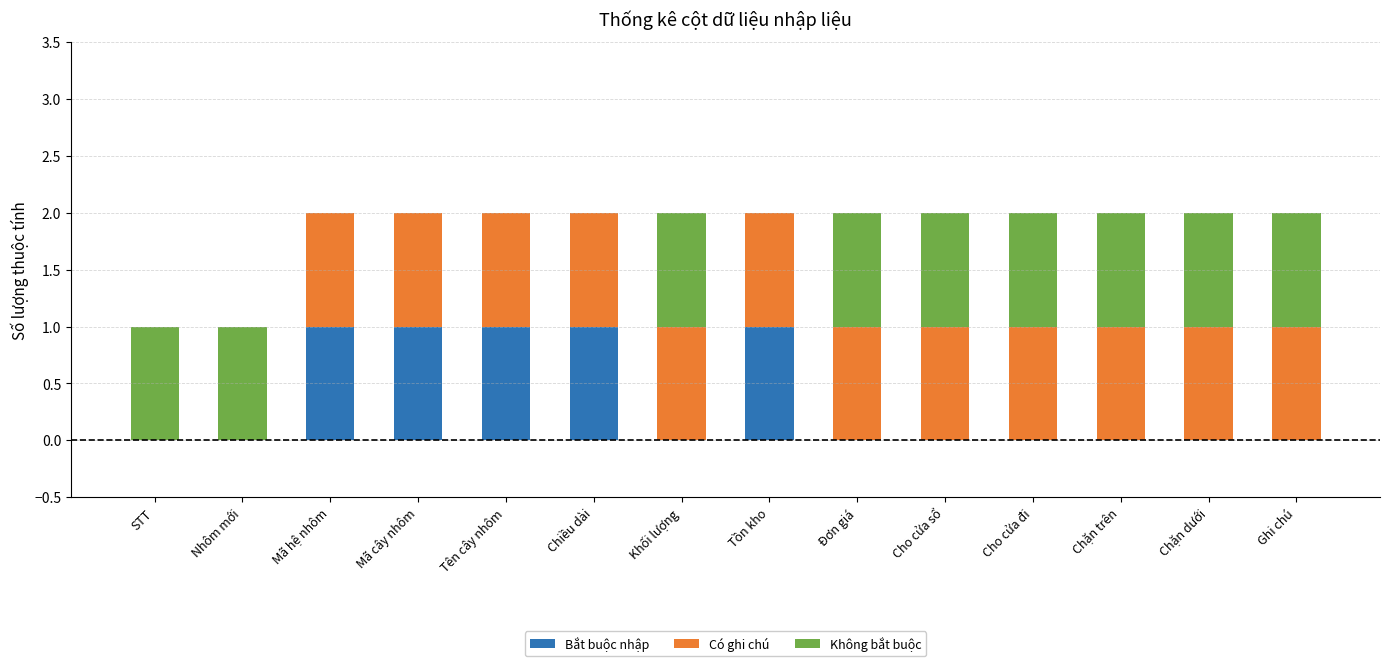

The Không bắt buộc series shows 0 at Tồn kho. True or false?

True